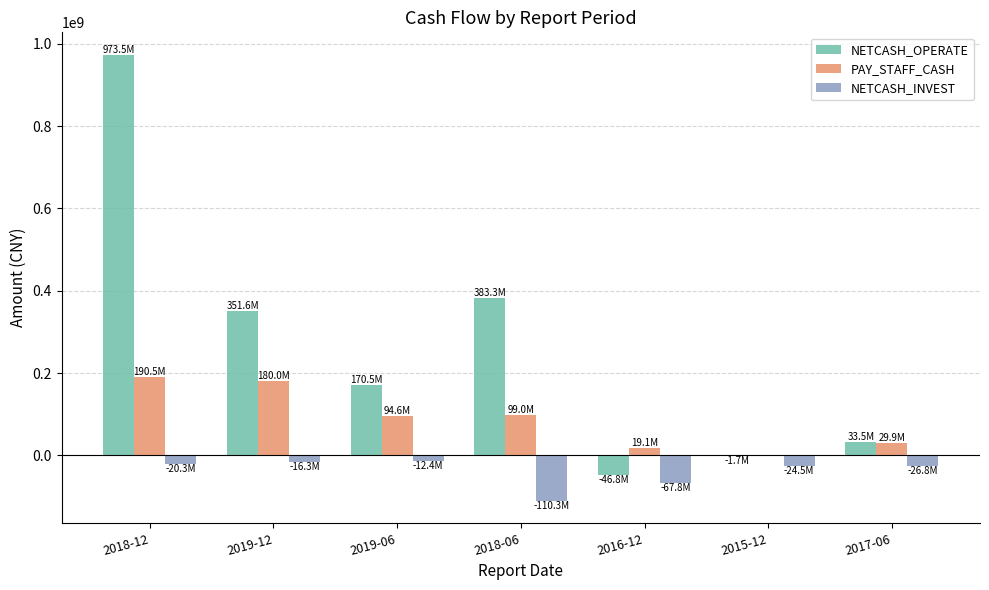

At which category is the sum across all series the highest?

2018-12